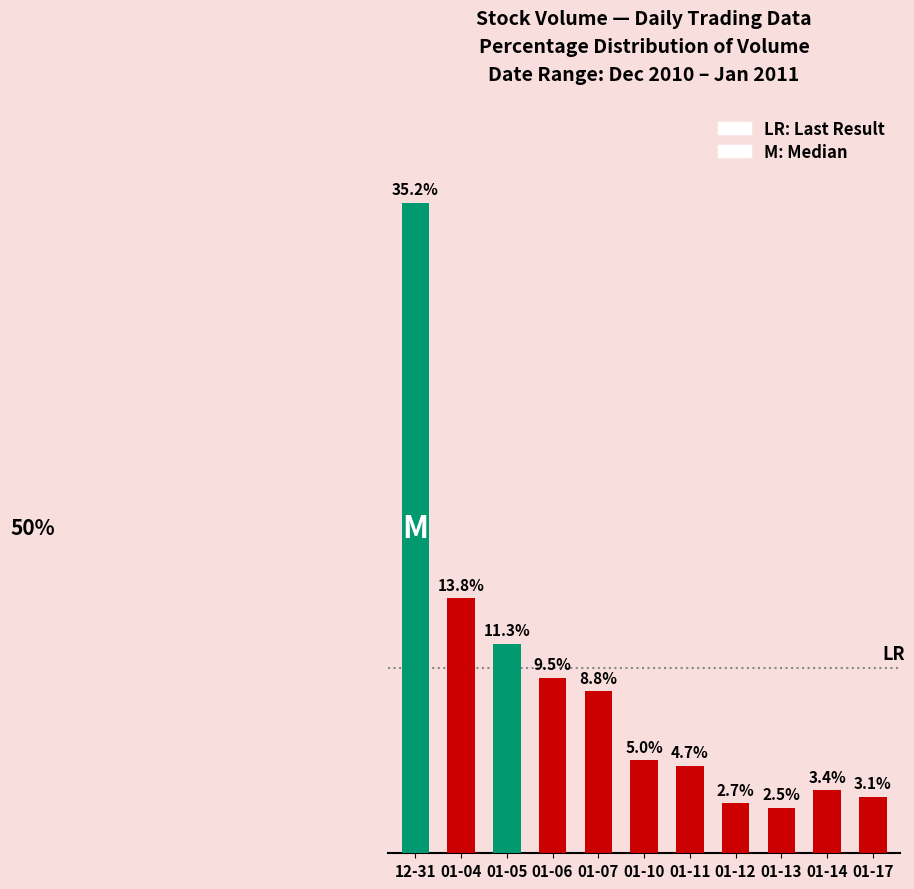

Rank the categories by value from highest to lowest.

12-31, 01-04, 01-05, 01-06, 01-07, 01-10, 01-11, 01-14, 01-17, 01-12, 01-13